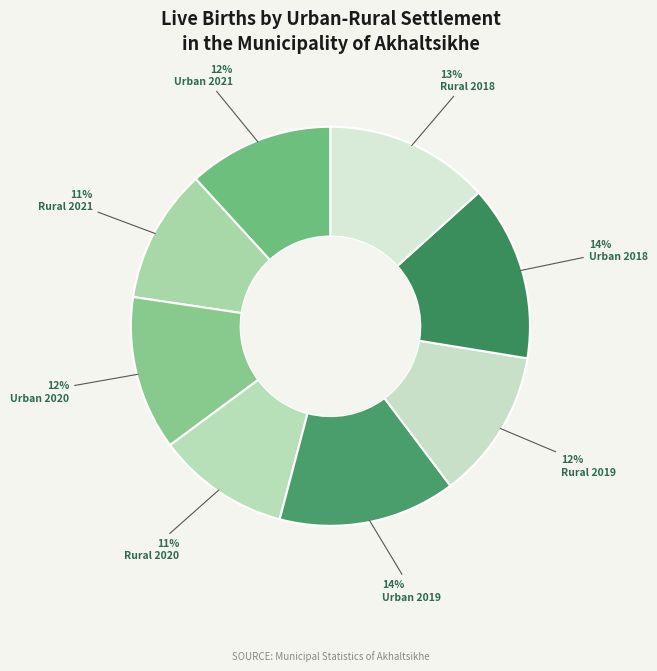

Which has a higher value, Rural 2019 or Rural 2020?

Rural 2019